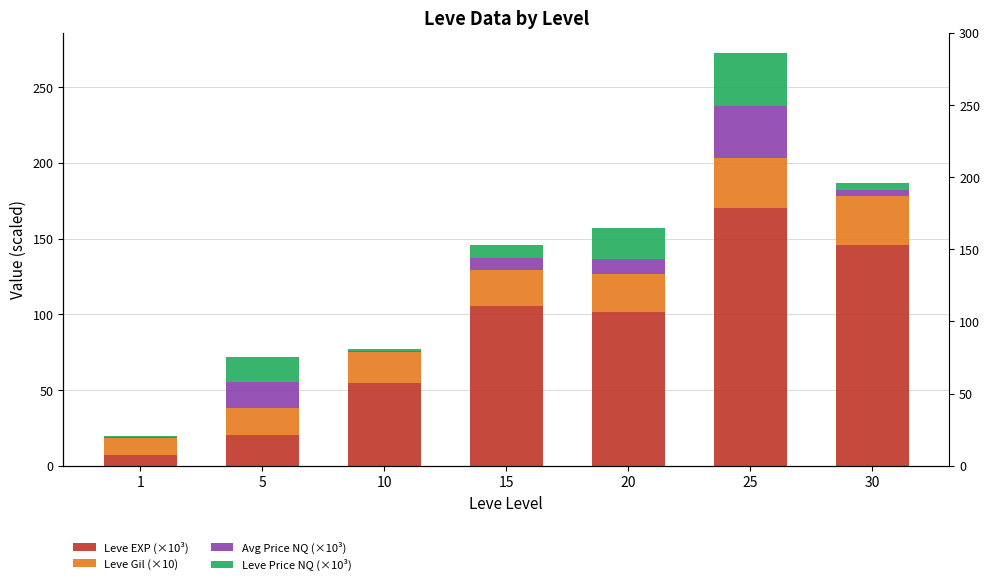

What is the value of the Avg Price NQ (×10³) bar at the 1st from the left?

0.4